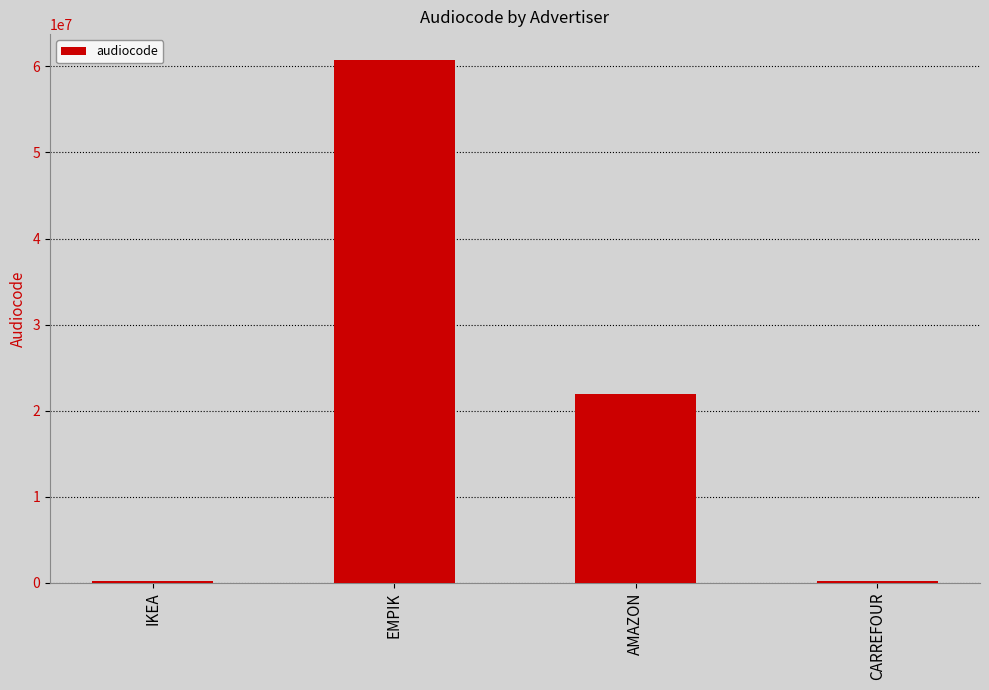

The chart shows a value of 60718380 at EMPIK. True or false?

True